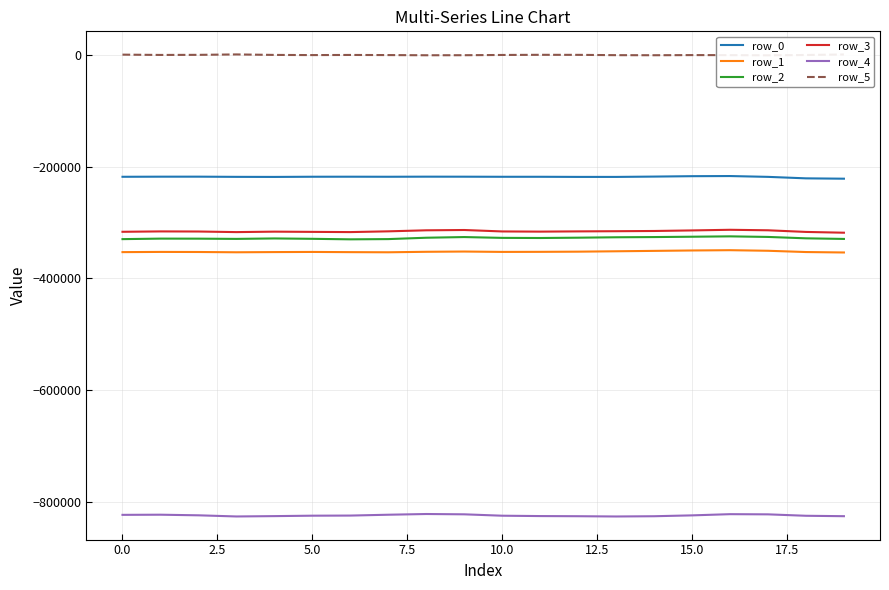

Rank the series by their maximum value, from lowest to highest.

row_4, row_1, row_2, row_3, row_0, row_5